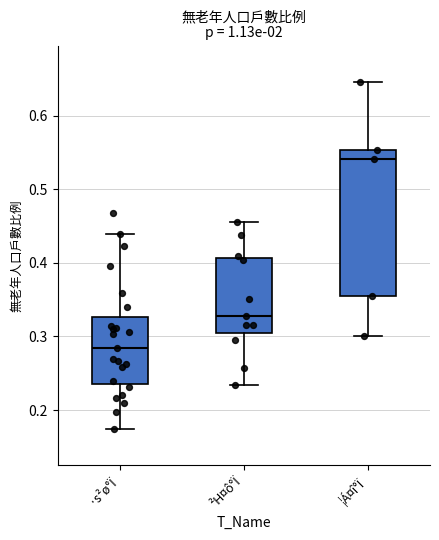

Where does the lower whisker of the box for ¦Á¤î°Ï end on the y-axis? The values are not printed on the chart, so give them approximately, as read against the axis.

0.30